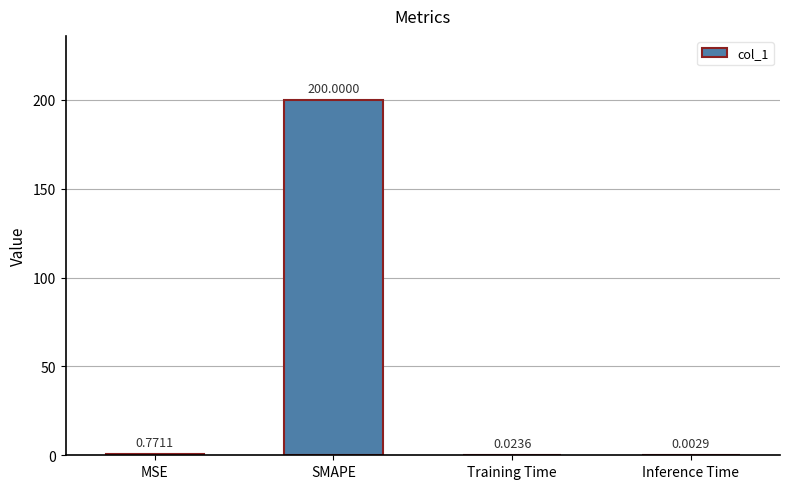

At which label is the value closest to 100?

MSE